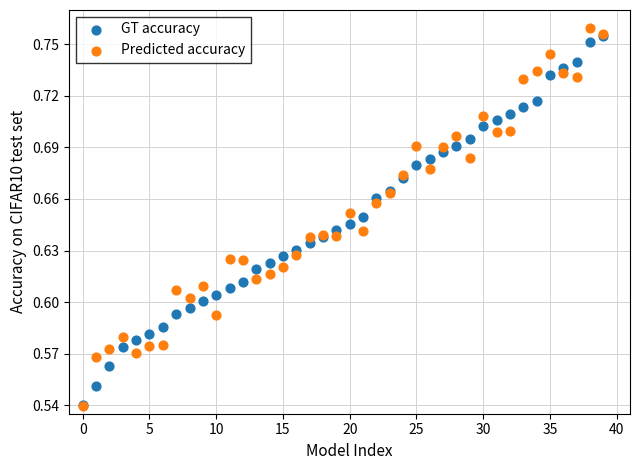

What are all the series names shown in the legend?

GT accuracy, Predicted accuracy